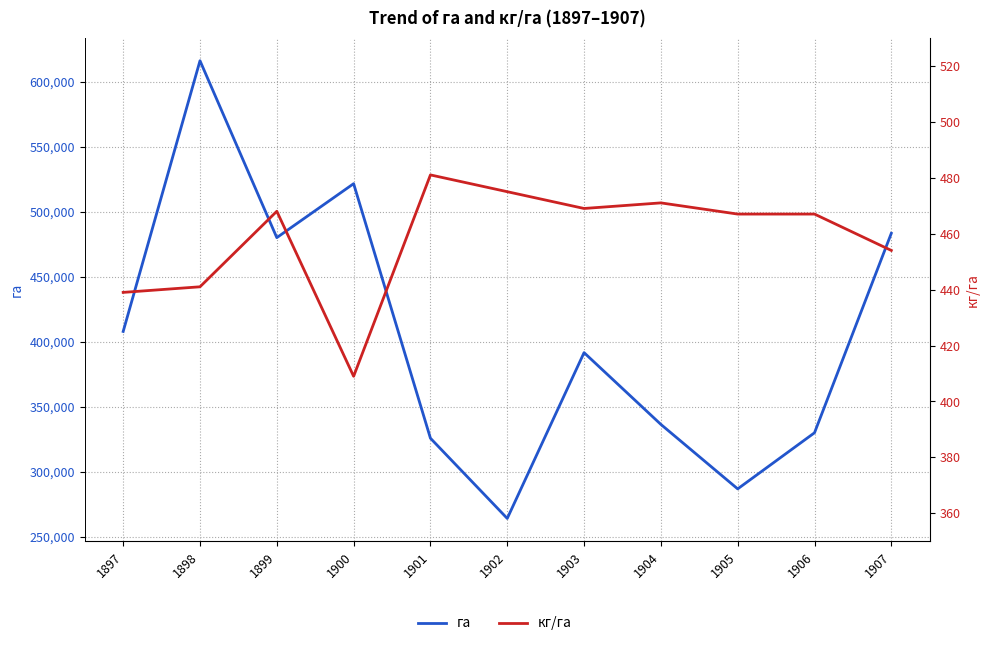

Is the value of га at 1907 greater than the value of кг/га at 1902?

Yes